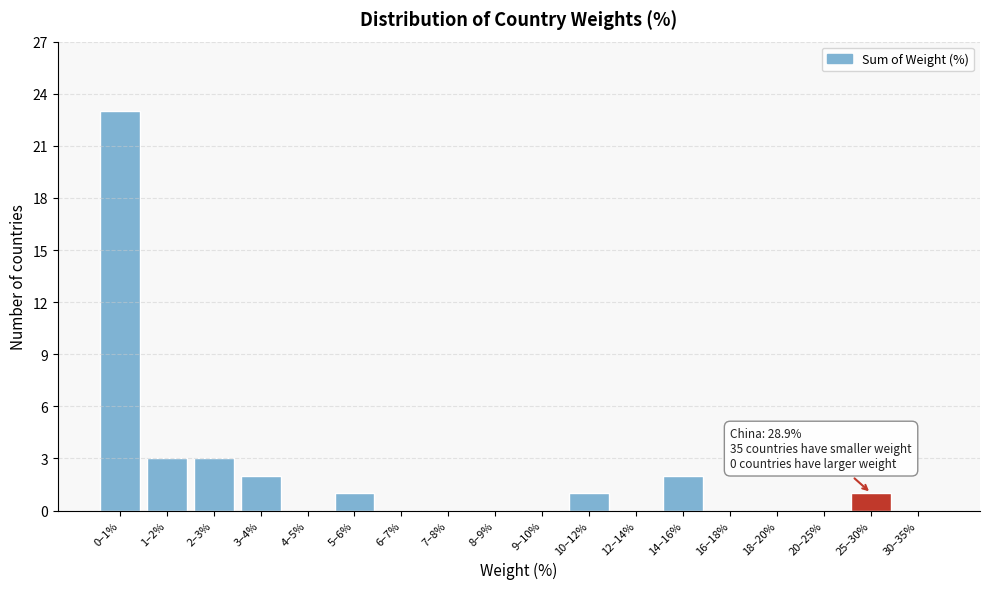

Reading left to right, list all the values displayed in this chart.

0–1%=23	1–2%=3	2–3%=3	3–4%=2	4–5%=0	5–6%=1	6–7%=0	7–8%=0	8–9%=0	9–10%=0	10–12%=1	12–14%=0	14–16%=2	16–18%=0	18–20%=0	20–25%=0	25–30%=1	30–35%=0